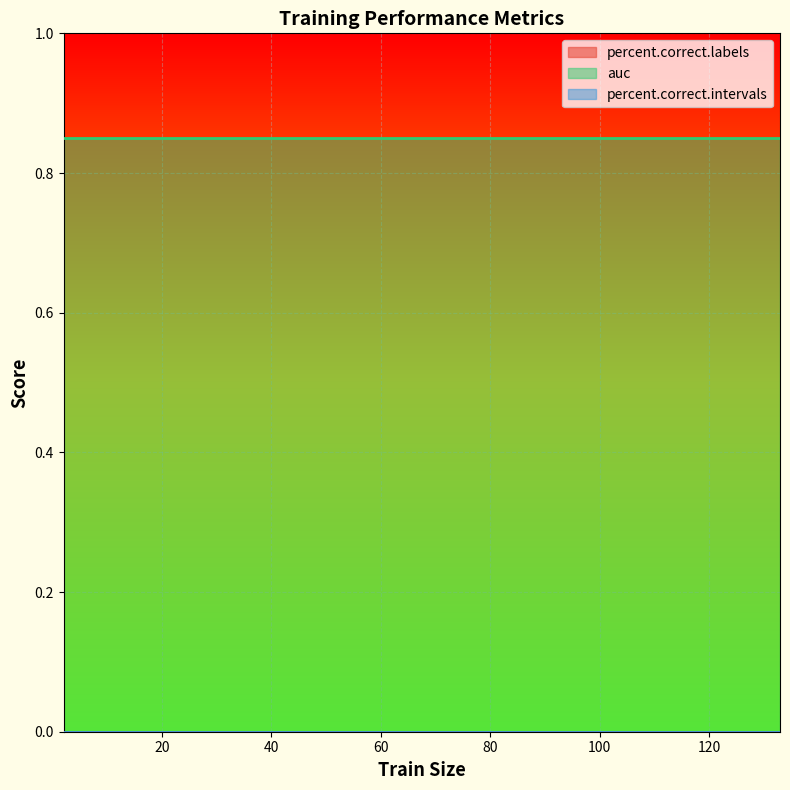

True or false: percent.correct.labels has more than 0 interior local peaks.

False